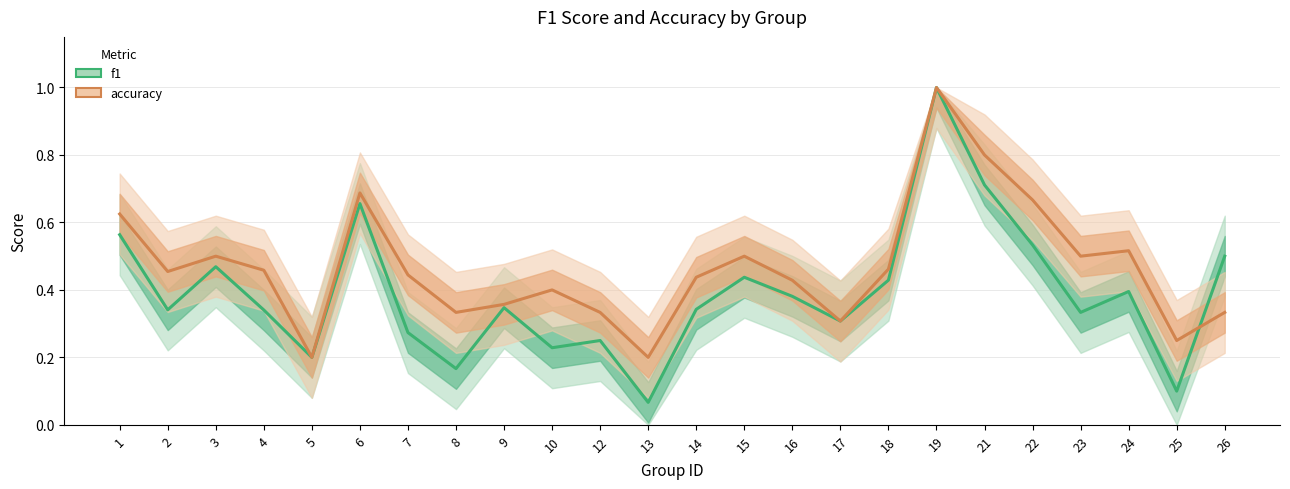

Rank the categories by f1 value from lowest to highest.

13, 25, 8, 5, 10, 12, 7, 17, 23, 4, 2, 14, 9, 16, 24, 18, 15, 3, 26, 22, 1, 6, 21, 19